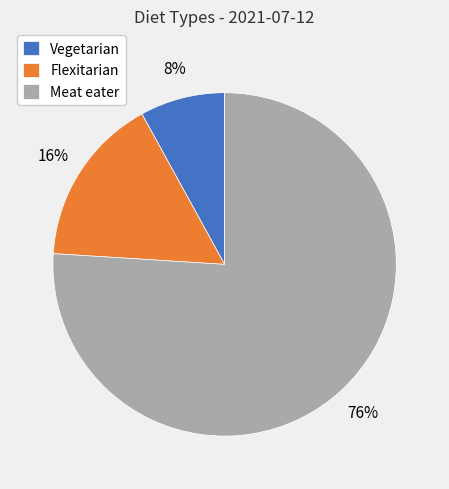

How many slices are in this pie chart?

3